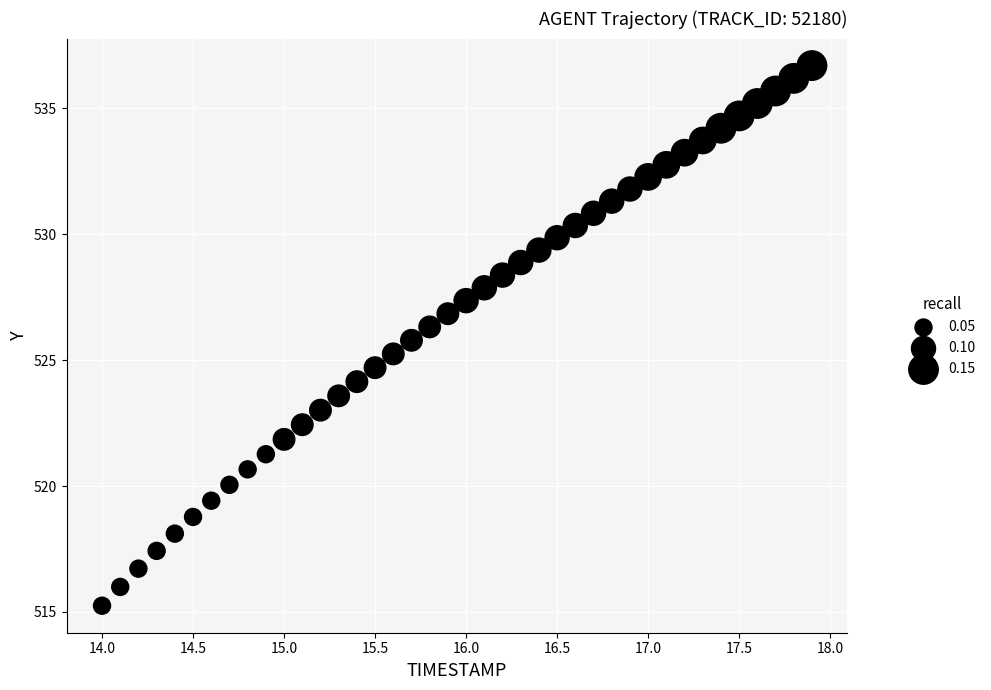

What is the range of Y values (max minus min)?

21.4